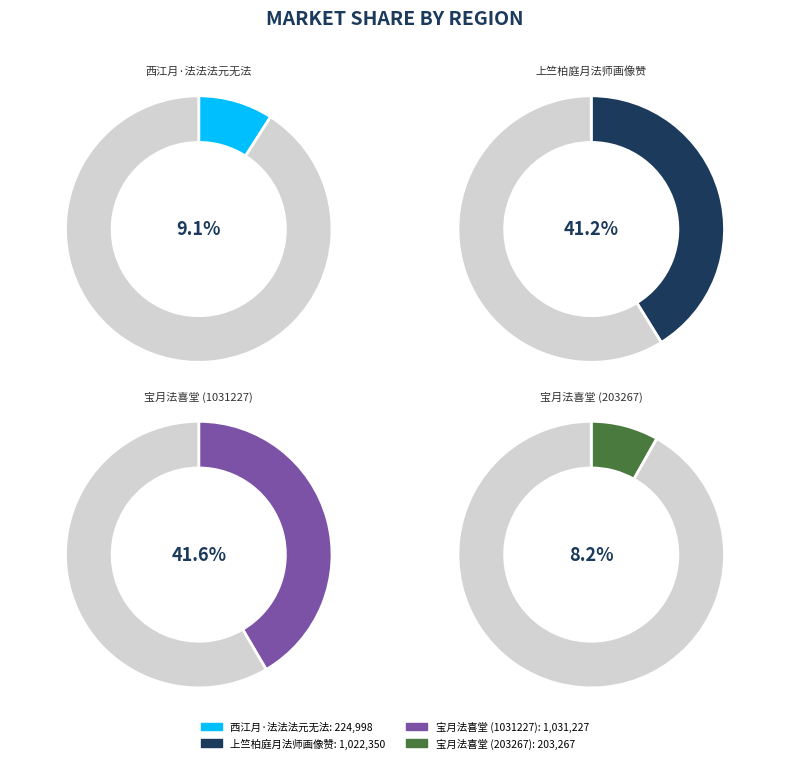

Is there any slice that represents more than half of the pie?

No